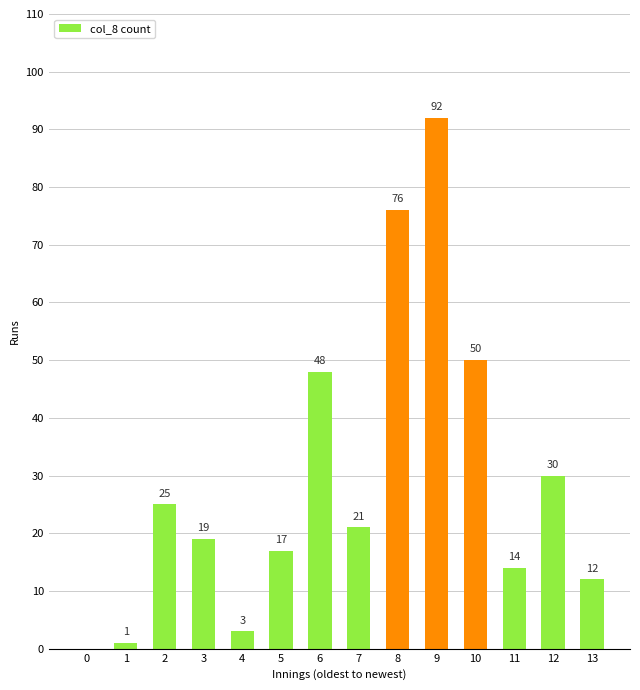

Between 2 and 1, which is larger?

2